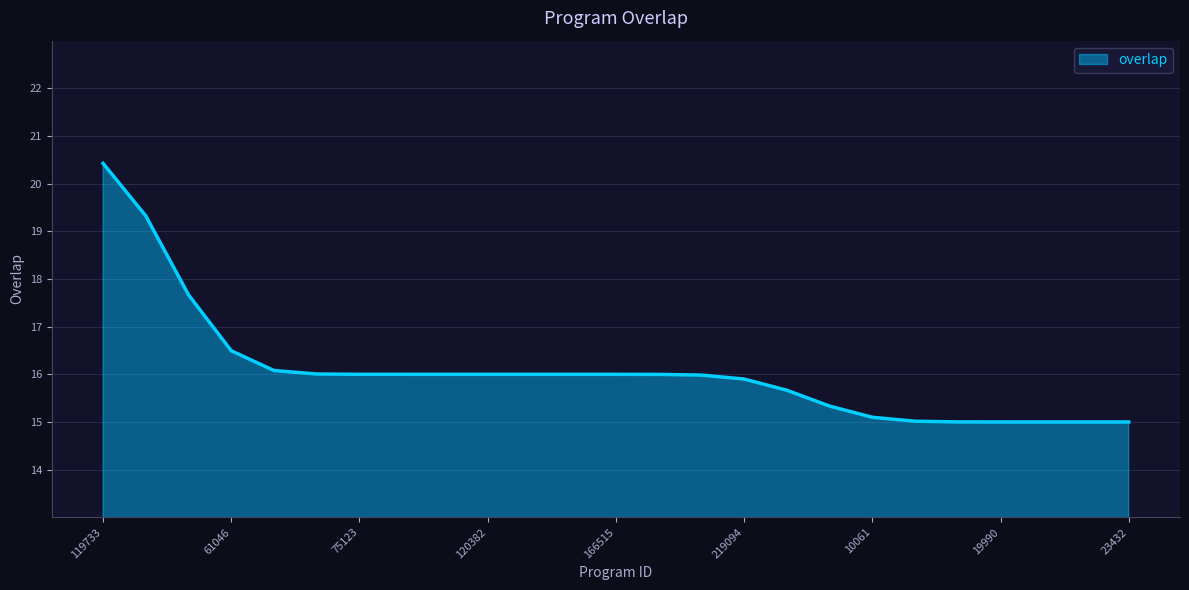

What is the smallest value displayed?

15.0